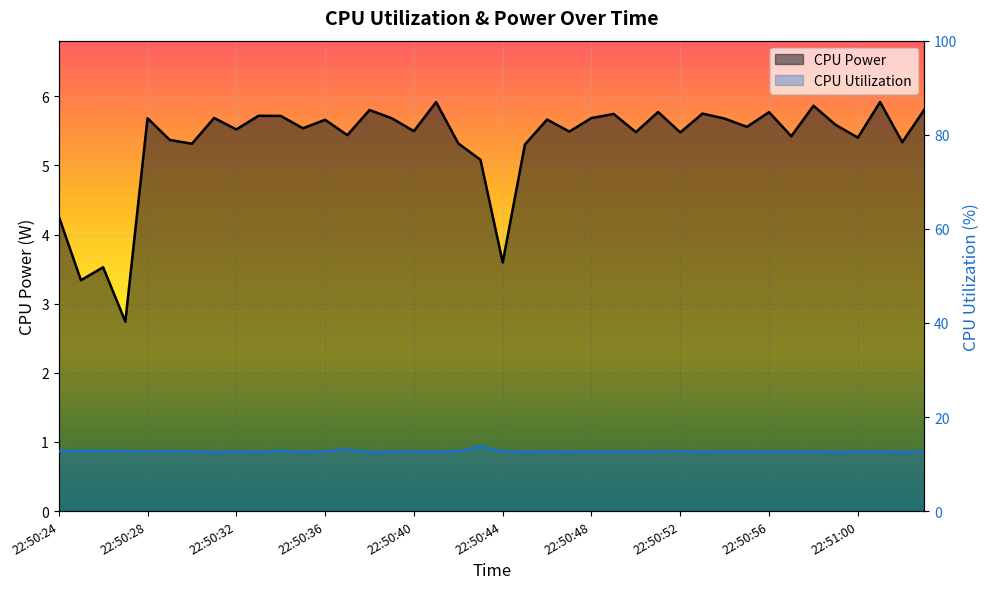

The CPU Utilization series shows 19.4 at 22:50:33. True or false?

False